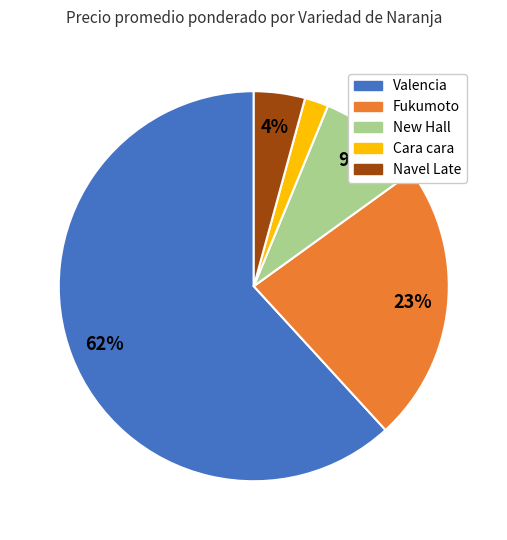

Is there a majority slice in this chart?

Yes